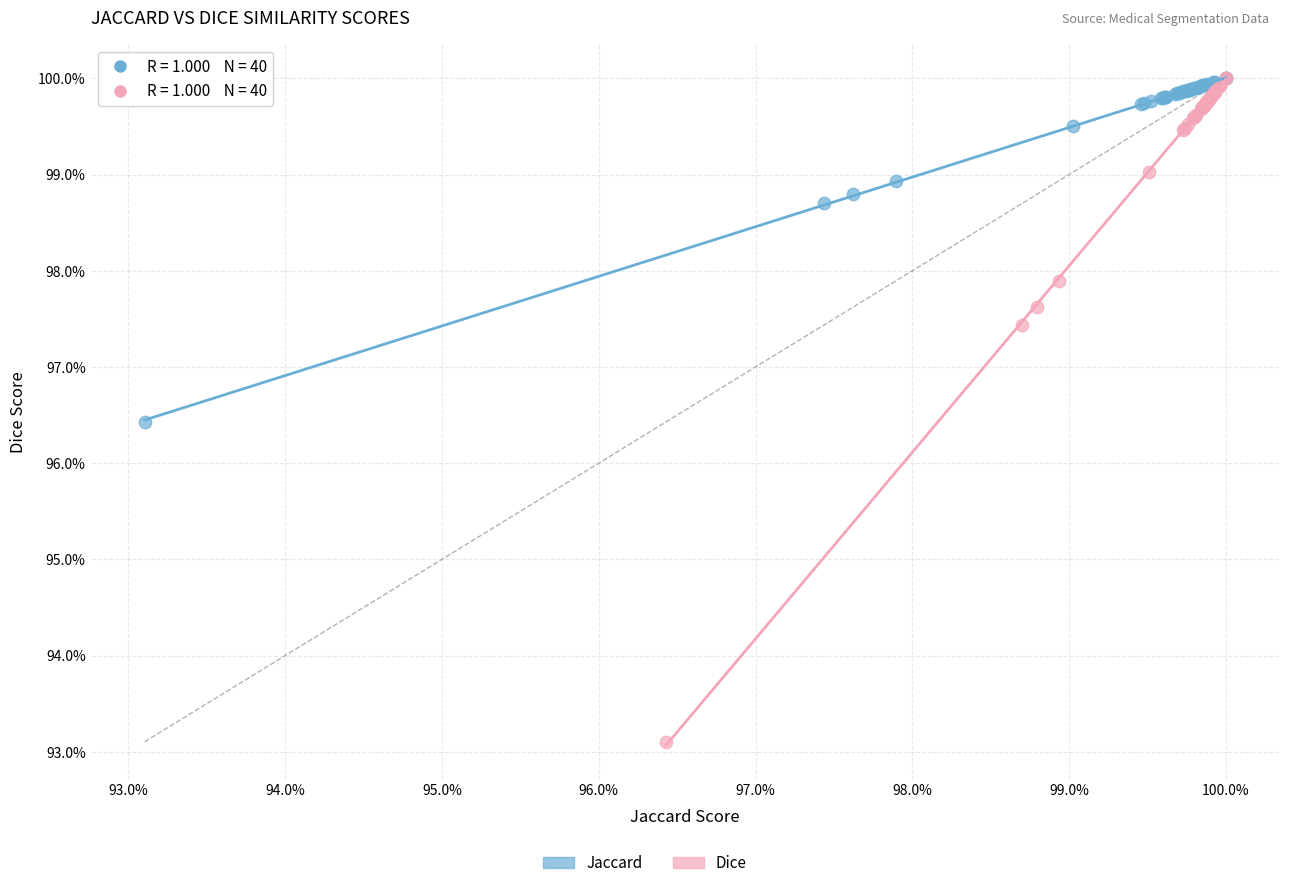

Which series contains the lowest Y value?

Dice